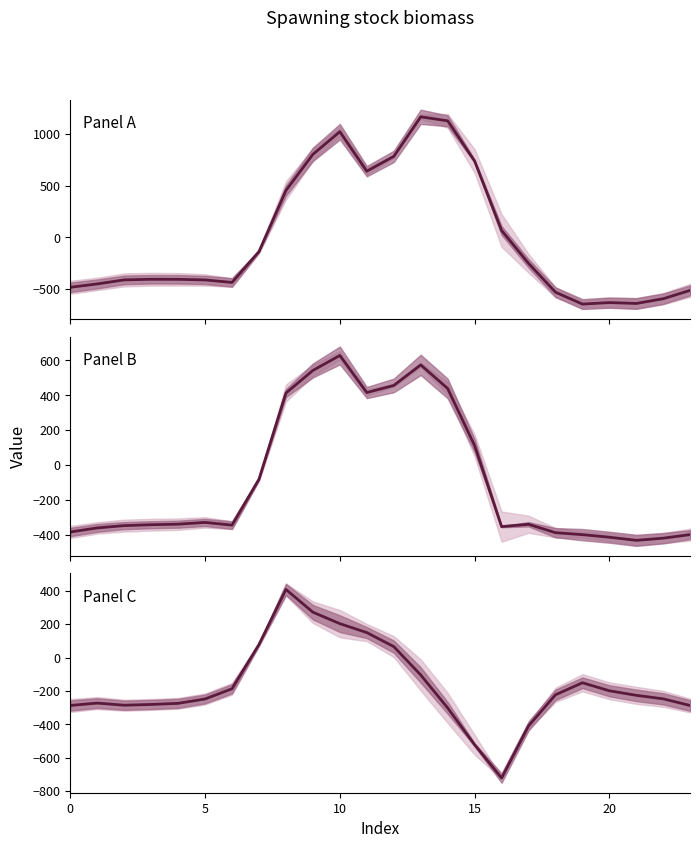

What is the value of the Panel A center point at the 18th from the left?

-250.3